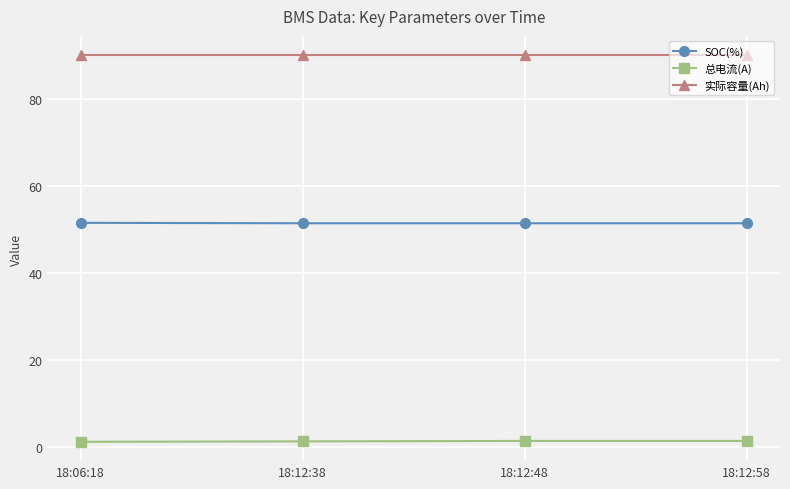

True or false: SOC(%) has more than 2 points higher than both neighbors.

False